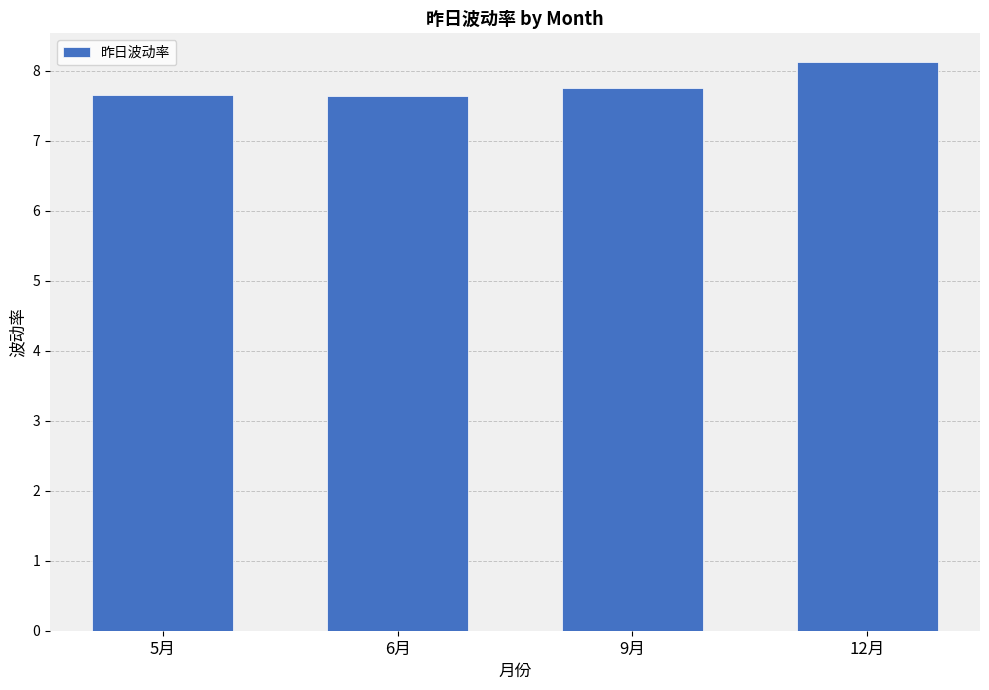

What is the maximum value shown in the chart?

8.1